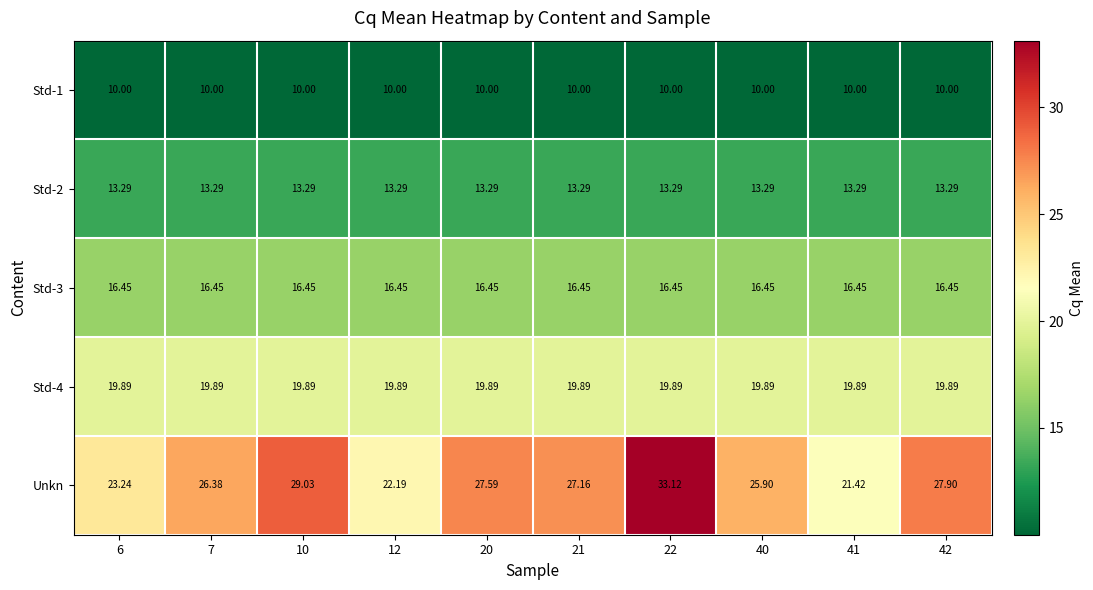

Which series has the largest range (max minus min)?

Unkn